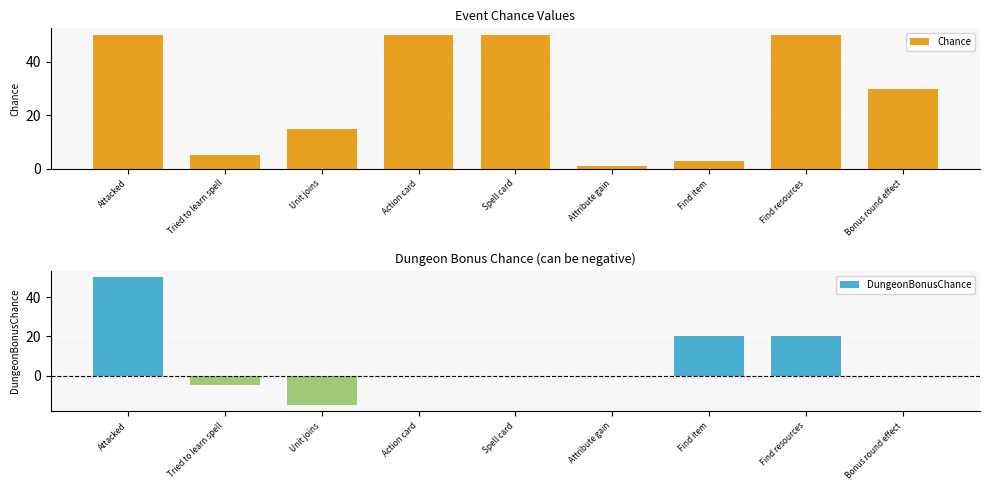

What is the difference between the maximum and minimum values in the Chance series?

49